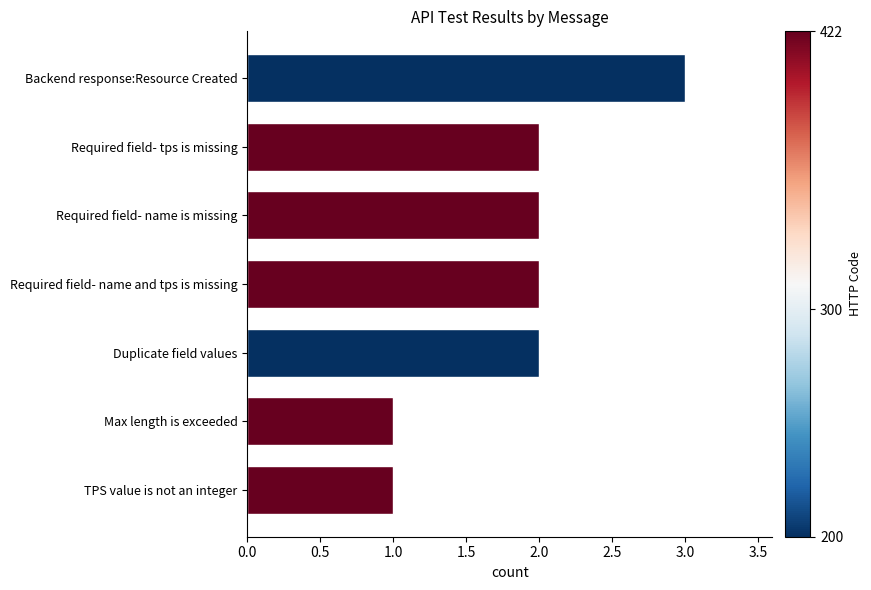

Are the bars horizontal?

Yes